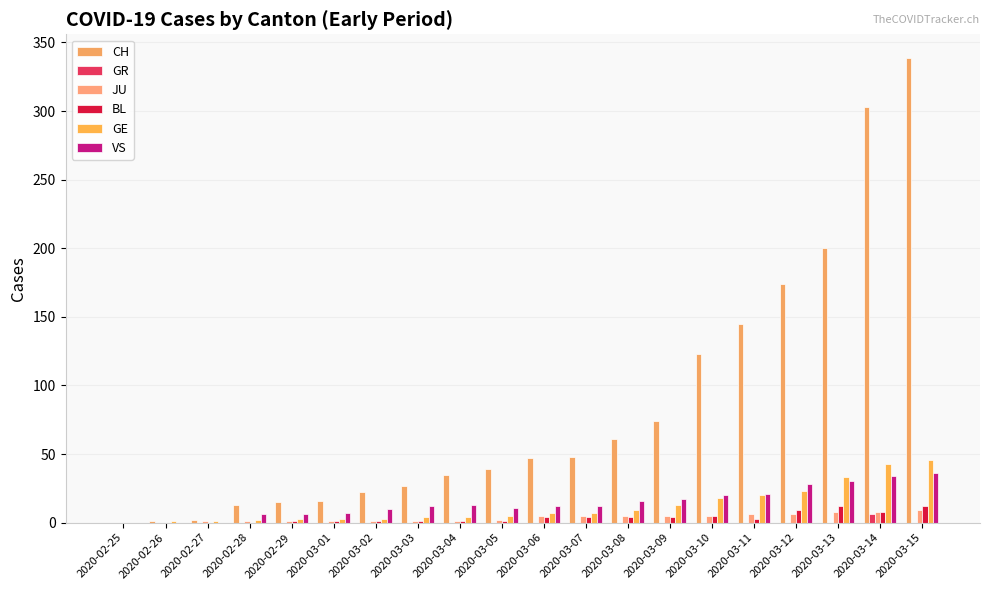

What position from the right is 2020-02-25?

20